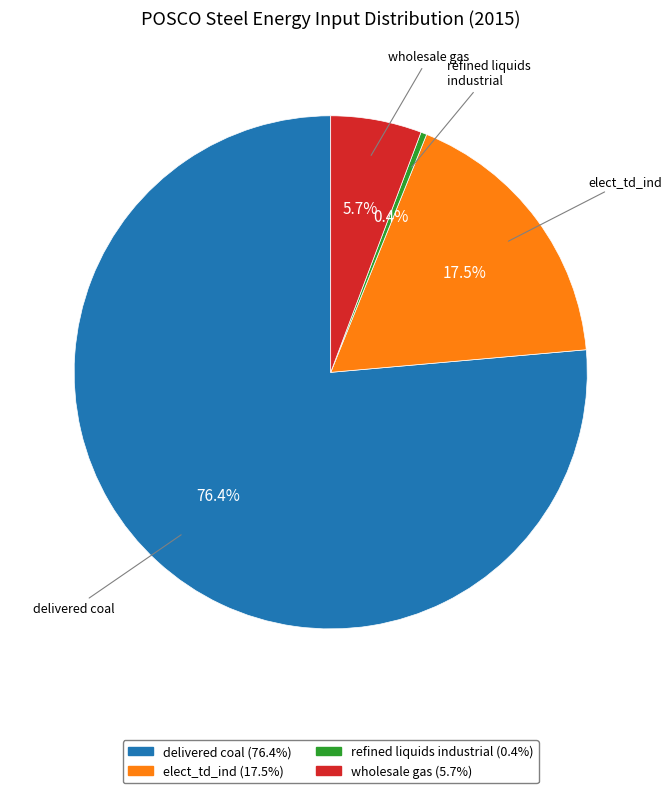

Combined, do delivered coal and wholesale gas account for over 50%?

Yes